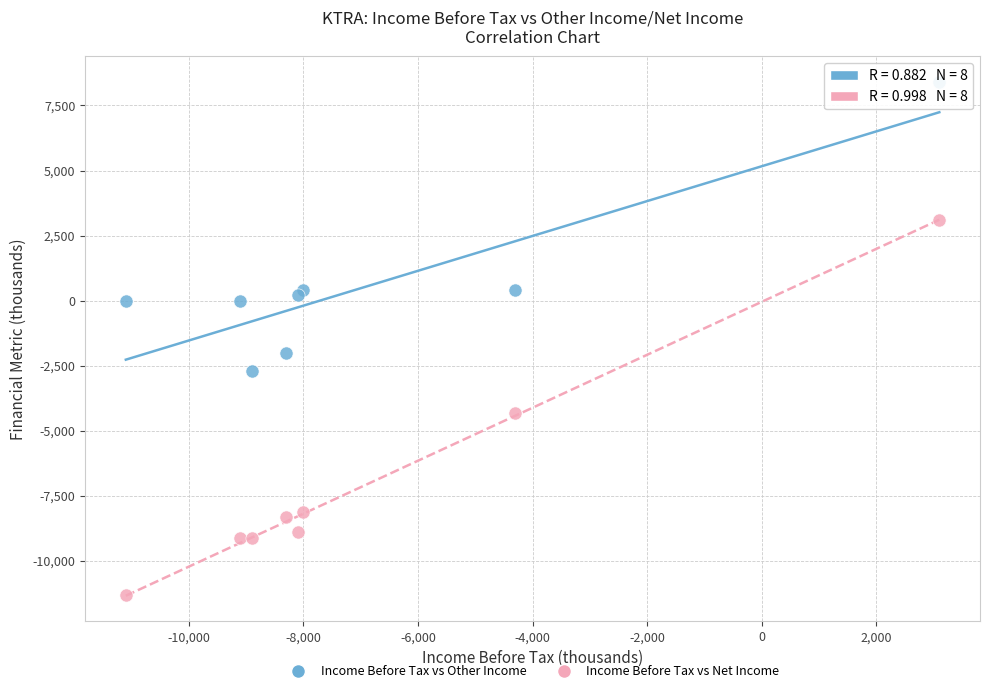

Which series reaches the minimum Y coordinate?

Income Before Tax vs Net Income